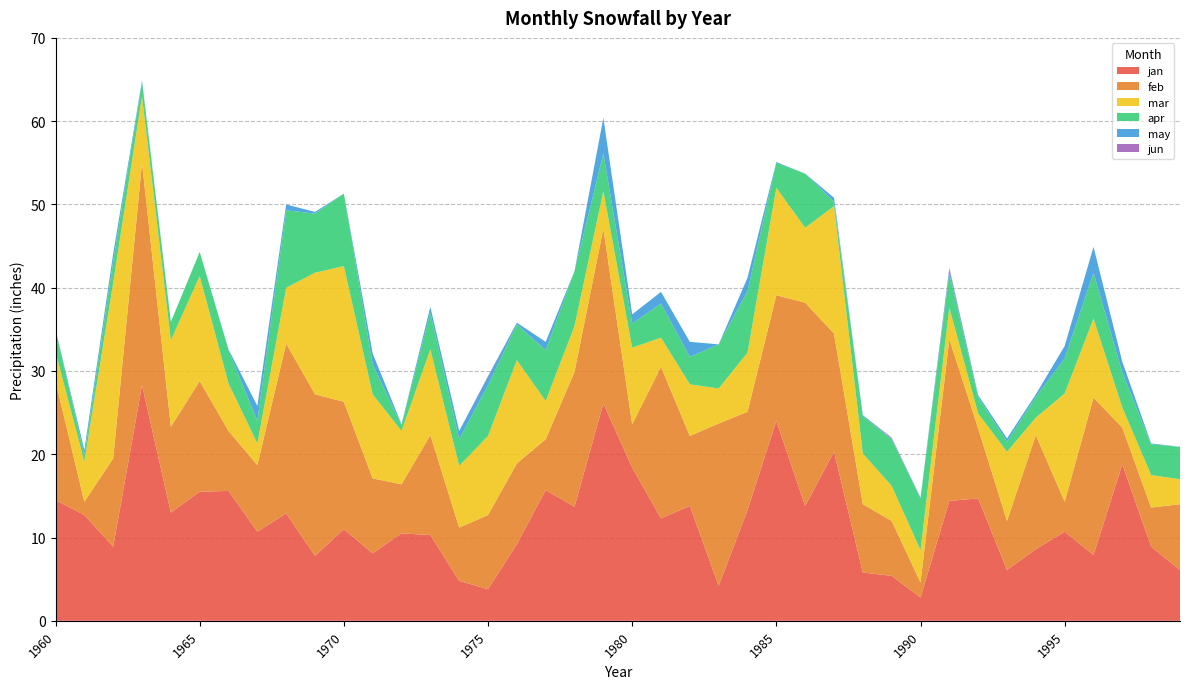

Reading left to right, list all the values displayed in this chart.

jan: 14.5	12.7	8.9	28.3	13.0	15.5	15.6	10.7	12.9	7.8	11.0	8.1	10.5	10.3	4.8	3.8	9.2	15.7	13.7	26.1	18.4	12.3	13.8	4.2	13.3	24.0	13.8	20.3	5.8	5.4	2.8	14.4	14.7	6.1	8.6	10.7	7.9	18.8	8.9	6.1
feb: 14.3	1.6	10.6	26.7	10.3	13.3	7.2	8.0	20.4	19.4	15.3	9.0	5.9	12.0	6.4	8.9	9.7	6.1	16.2	21.0	5.2	18.2	8.4	19.5	11.8	15.1	24.4	14.2	8.2	6.6	1.8	19.4	8.4	5.9	13.7	3.6	18.9	4.4	4.7	7.9
mar: 3.5	4.8	21.1	8.0	10.4	12.6	5.7	2.6	6.7	14.6	16.3	10.1	6.4	10.3	7.4	9.5	12.4	4.6	5.5	4.5	9.2	3.5	6.2	4.2	7.1	12.9	9.0	15.3	6.1	4.2	3.9	3.8	1.8	8.3	2.1	13.0	9.5	2.4	3.9	3.0
apr: 2.7	0.8	2.6	1.7	2.2	2.9	4.0	2.7	9.3	7.1	8.7	3.6	0.7	4.4	3.2	6.1	4.3	6.1	6.6	4.5	2.9	4.1	3.3	5.3	7.4	3.0	6.5	0.5	4.5	5.6	6.2	4.1	2.0	1.2	2.5	4.2	5.5	4.2	3.7	3.9
may: 0.0	0.6	0.9	0.2	0.0	0.0	0.1	1.8	0.7	0.2	0.0	1.3	0.1	0.7	1.0	1.0	0.2	1.0	0.0	4.3	1.1	1.4	1.8	0.0	1.6	0.1	0.0	0.5	0.1	0.1	0.1	0.5	0.2	0.4	0.3	1.5	3.1	1.3	0.1	0.0
jun: 0.0	0.0	0.0	0.0	0.0	0.0	0.0	0.0	0.0	0.0	0.0	0.0	0.0	0.0	0.0	0.1	0.0	0.0	0.0	0.0	0.0	0.0	0.0	0.0	0.0	0.0	0.0	0.0	0.0	0.1	0.0	0.2	0.0	0.0	0.0	0.0	0.0	0.0	0.0	0.0